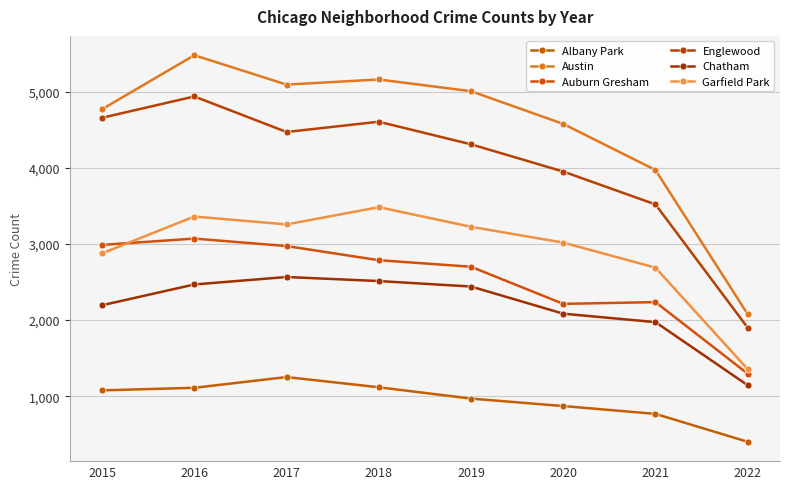

Which label corresponds to the smallest value in the chart?

2022